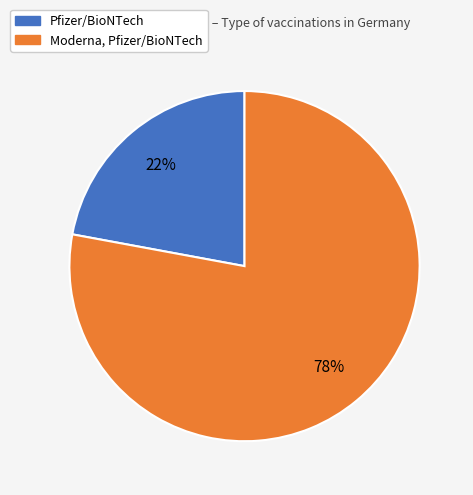

Does any single category account for the majority?

Yes